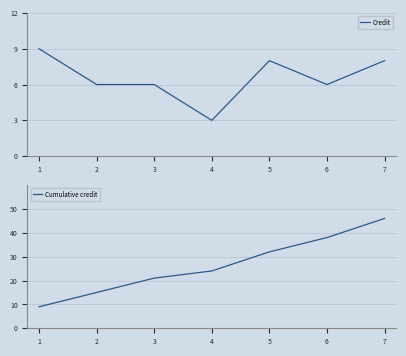

True or false: Credit and Cumulative credit cross at least once.

False